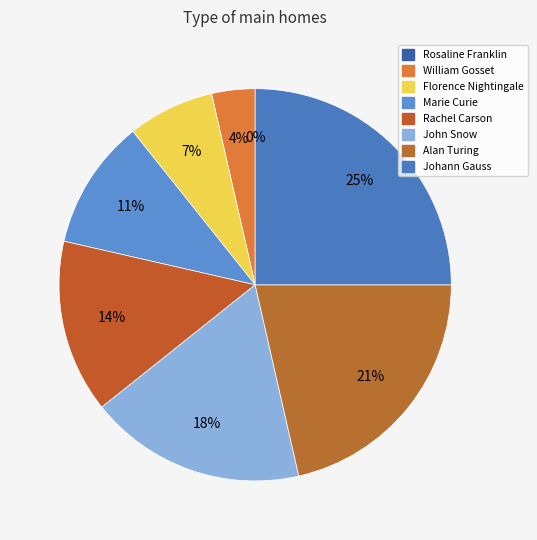

True or false: Rosaline Franklin accounts for 13% of the total.

False